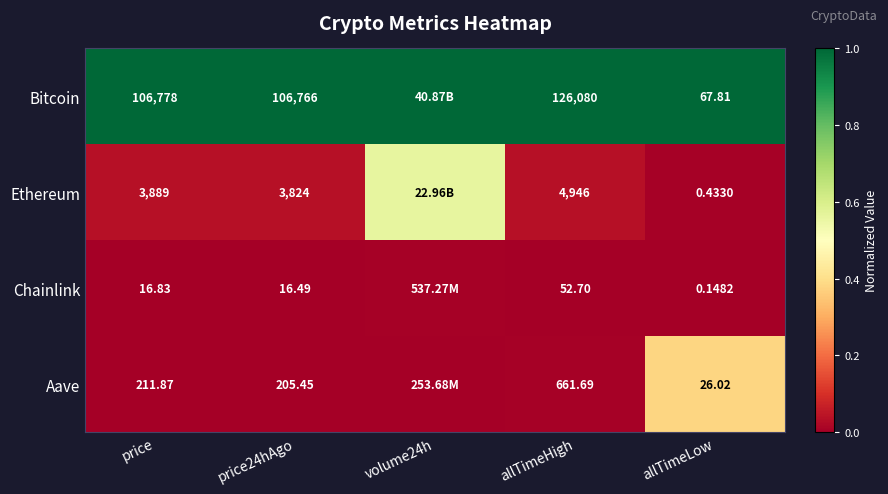

What is the difference between the highest and lowest values at allTimeLow?

67.7